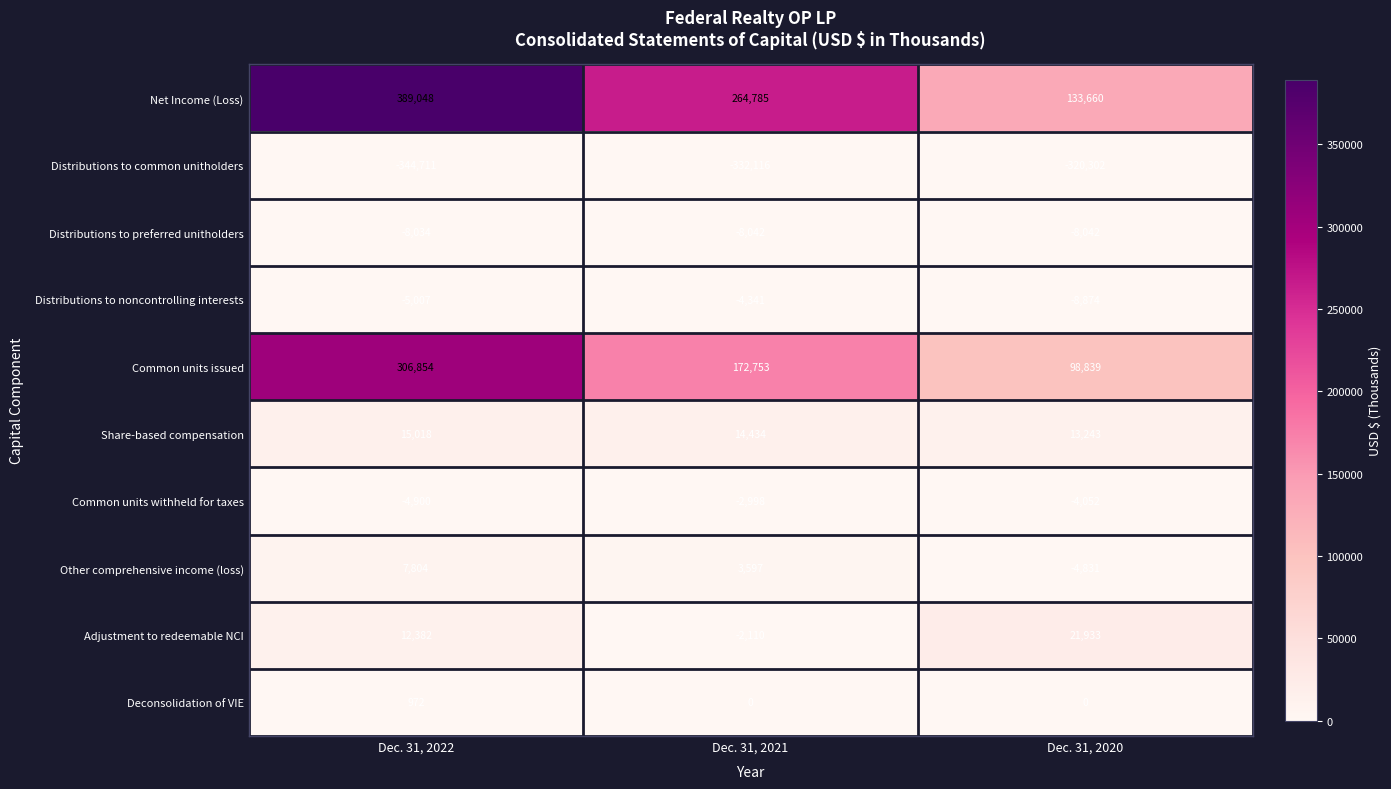

What is the maximum value for Deconsolidation of VIE?

972